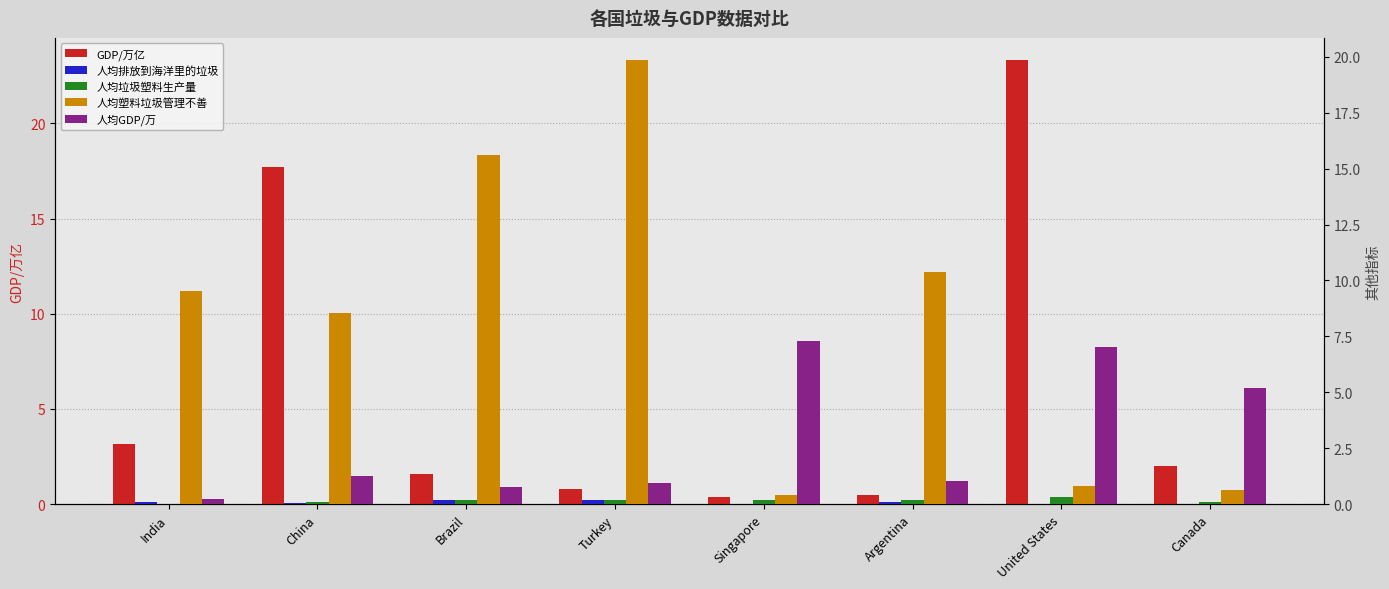

Which category has the lowest value in the 人均垃圾塑料生产量 series?

India